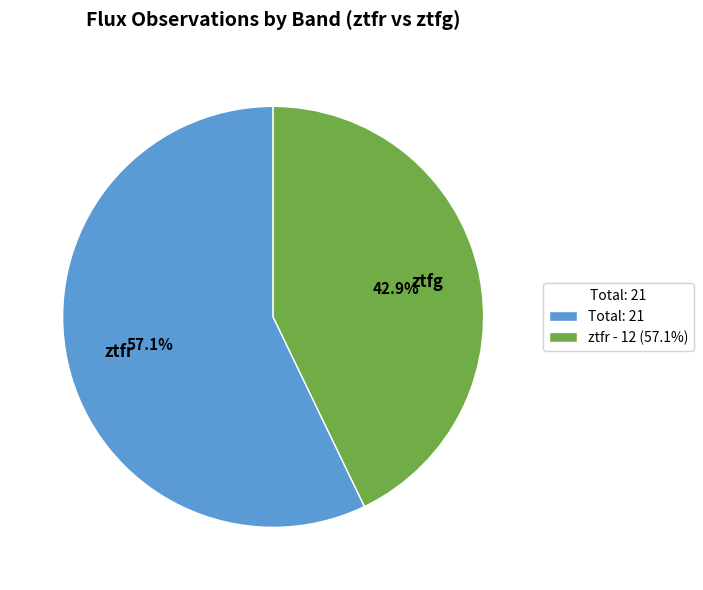

Is there a majority slice in this chart?

Yes